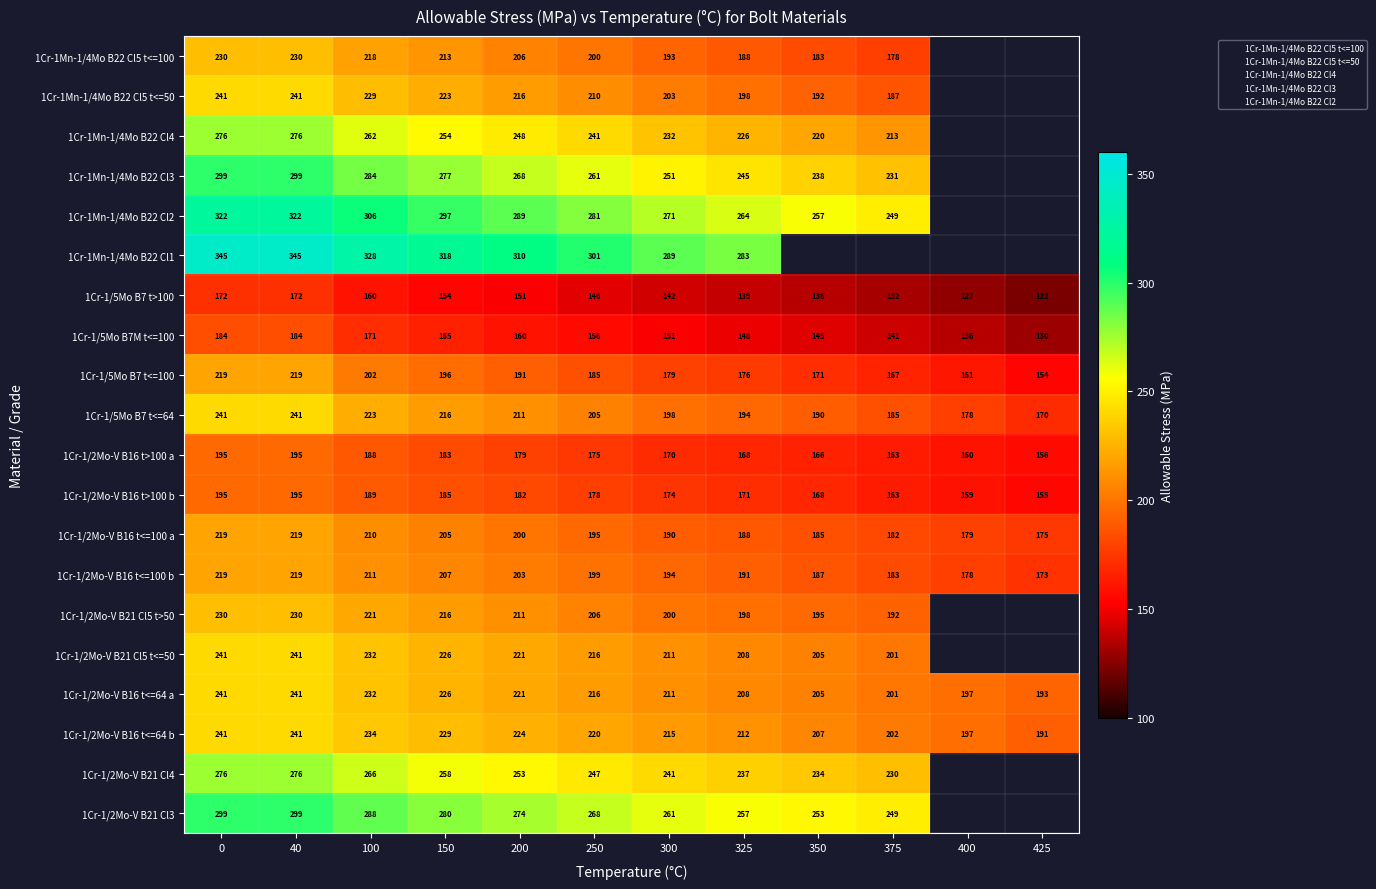

How many categories are shown in the chart?

12